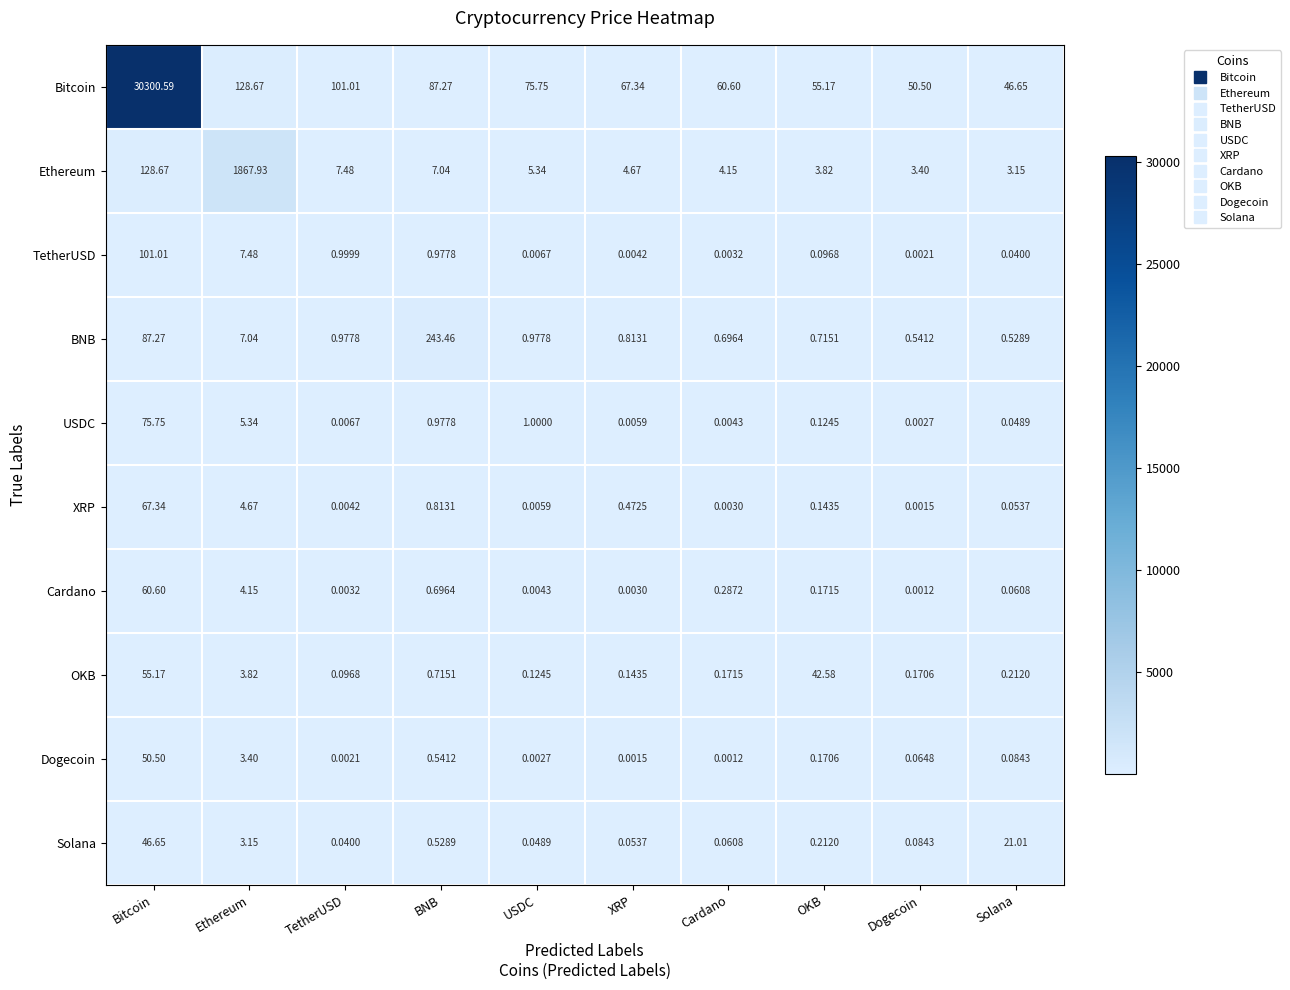

How many categories are shown in the chart?

10